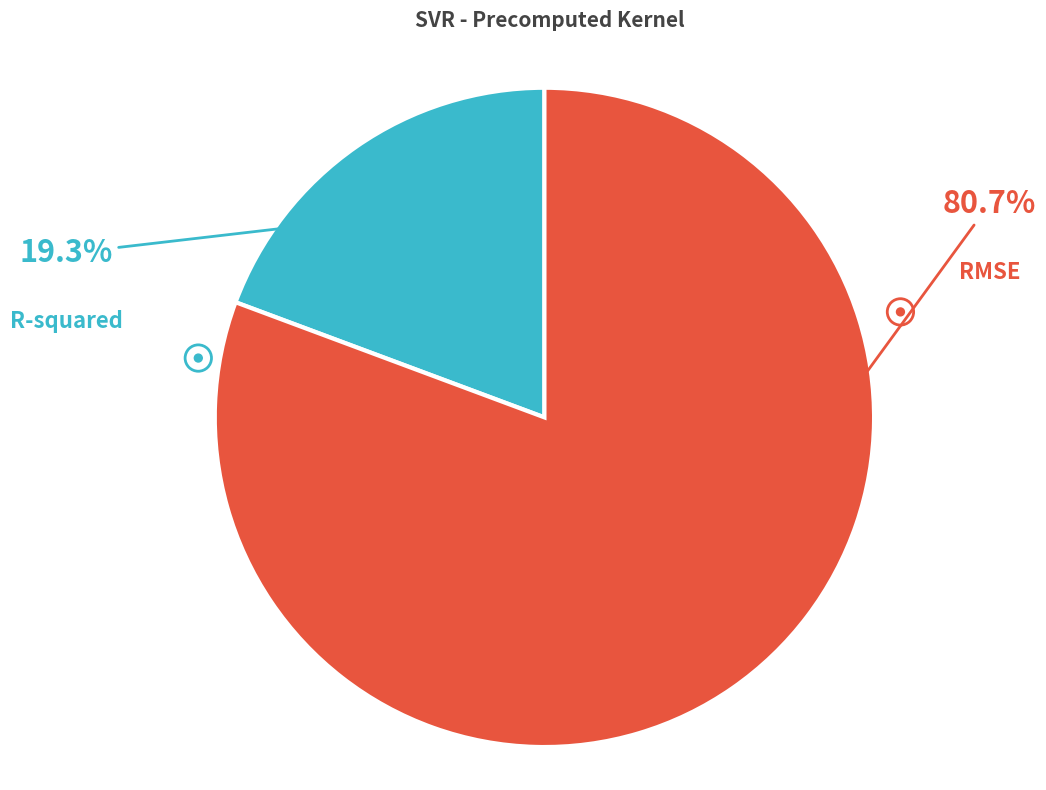

Is there a majority slice in this chart?

Yes